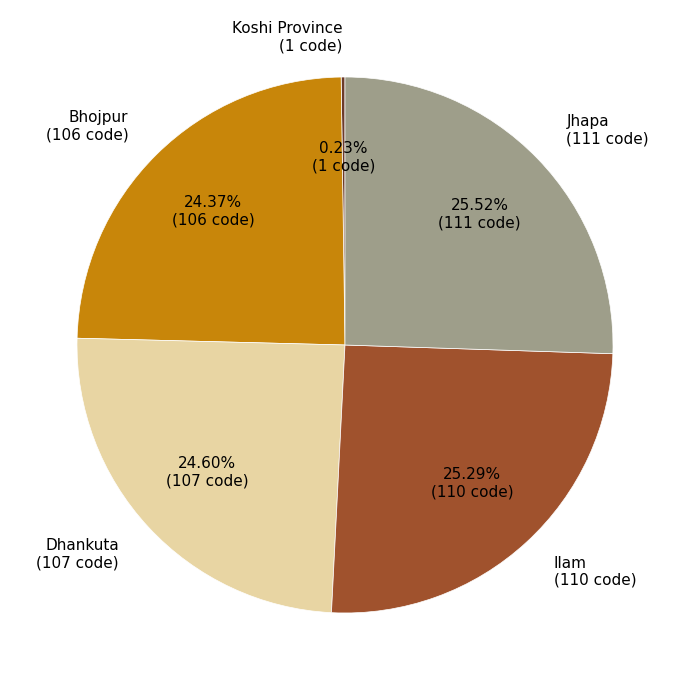

Approximately how many times larger is the value at Bhojpur (106 code) compared to Dhankuta (107 code)?

1.0